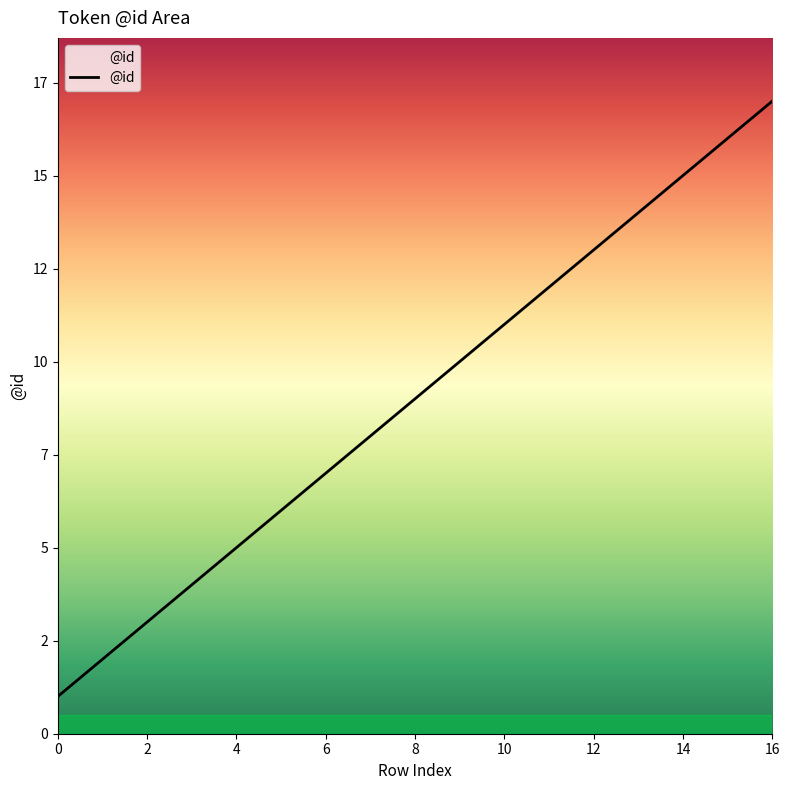

What is the label of the 6th point from the left?

10